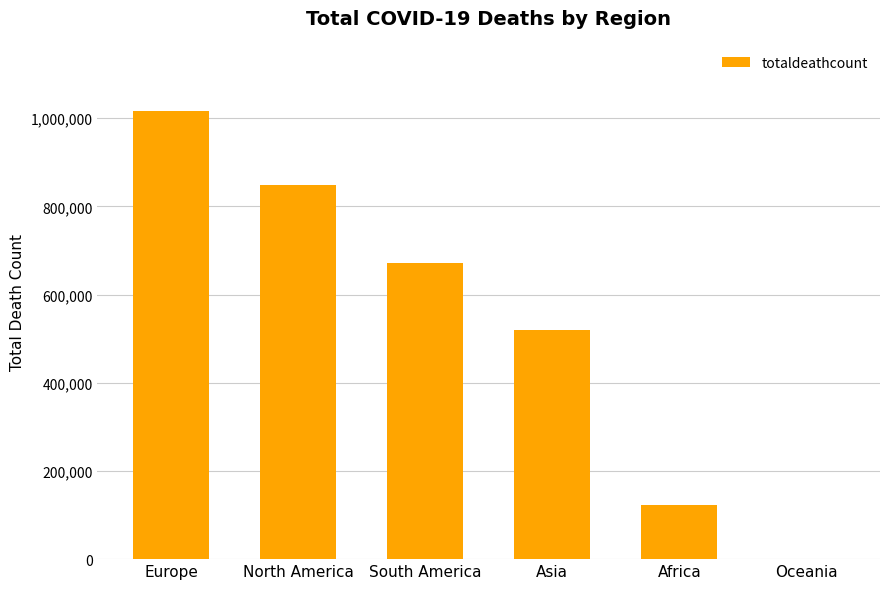

Reading left to right, extract all data points from this chart.

Europe=1016750	North America=847942	South America=672415	Asia=520269	Africa=121784	Oceania=1046